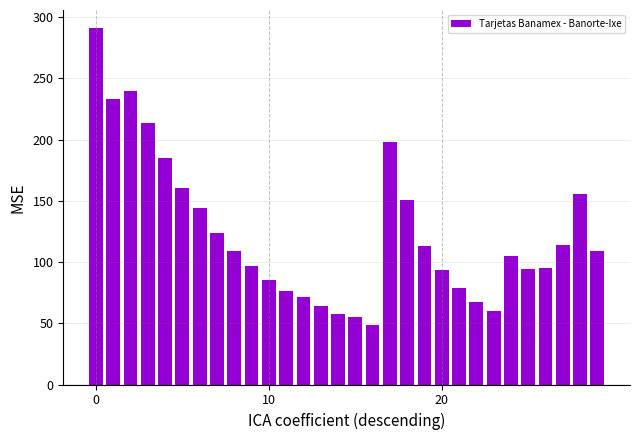

What is the difference between the maximum and second lowest values?

236.0